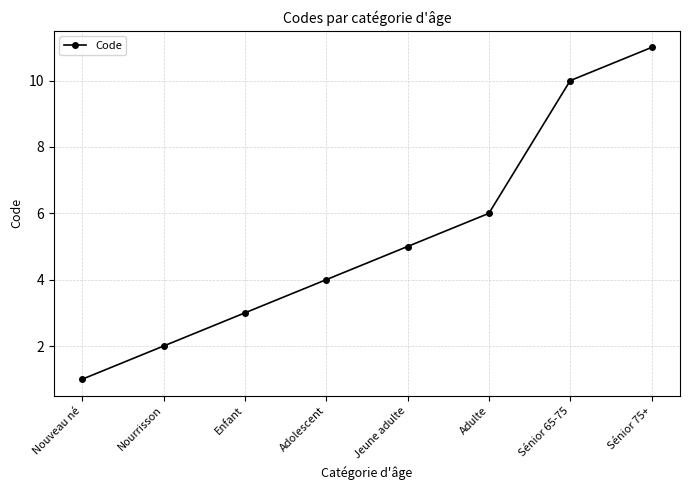

The value at Adulte is 4. True or false?

False